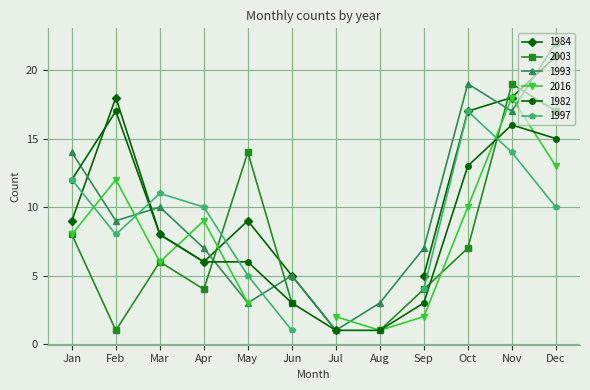

True or false: 1982 has a value of 21 at Nov.

False